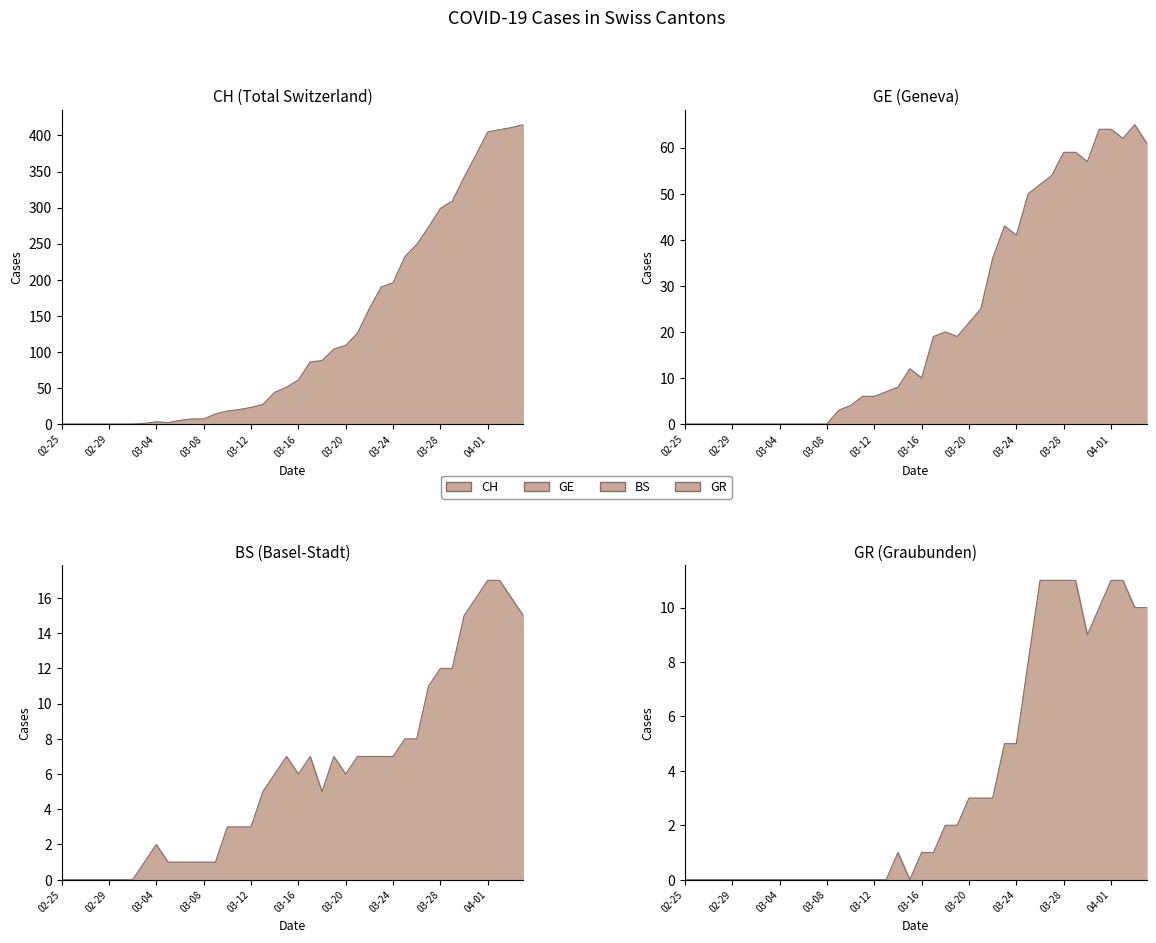

How many interior local peaks does the GR series have?

1